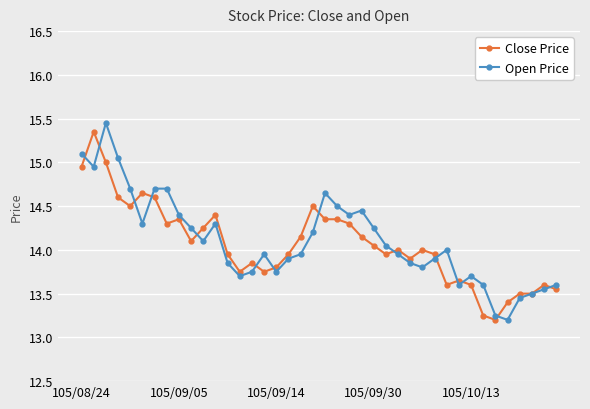

True or false: Open Price has more than 0 points higher than both neighbors.

True